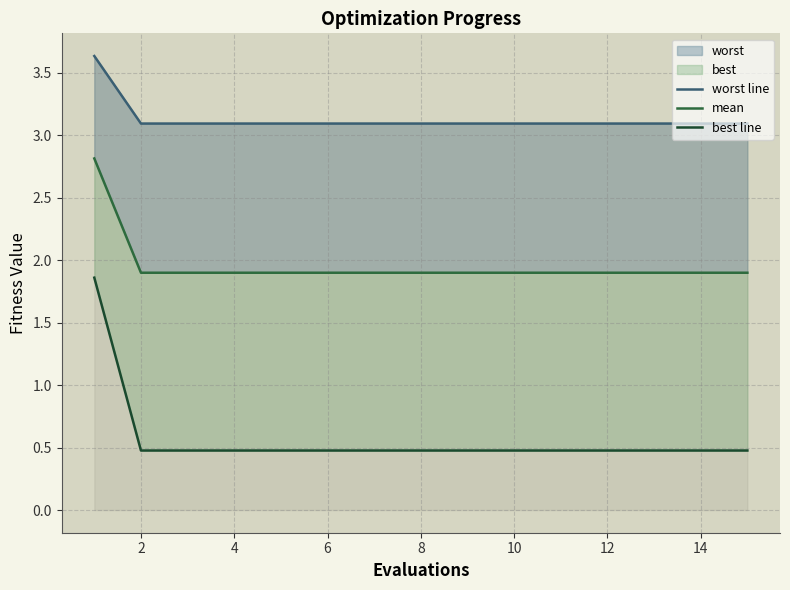

What is the highest value of the mean series?

2.8